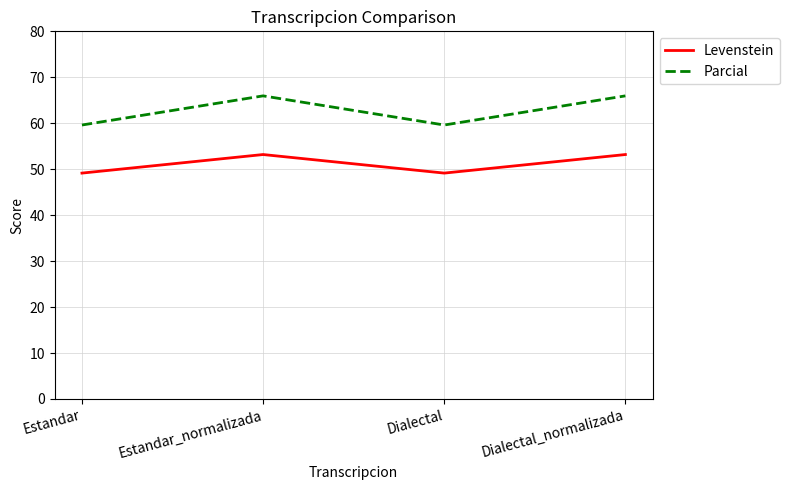

True or false: Levenstein has more than 0 points higher than both neighbors.

True